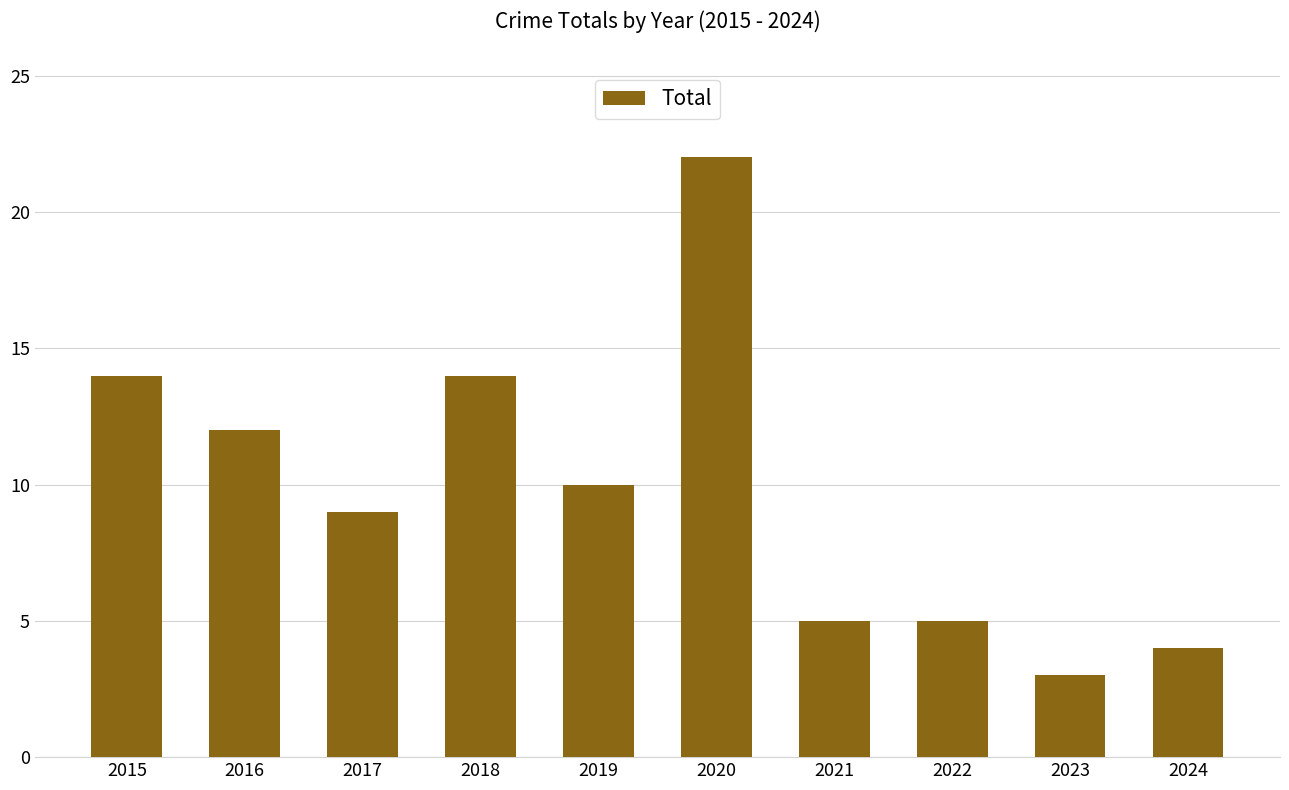

The value at 2017 is 9. True or false?

True